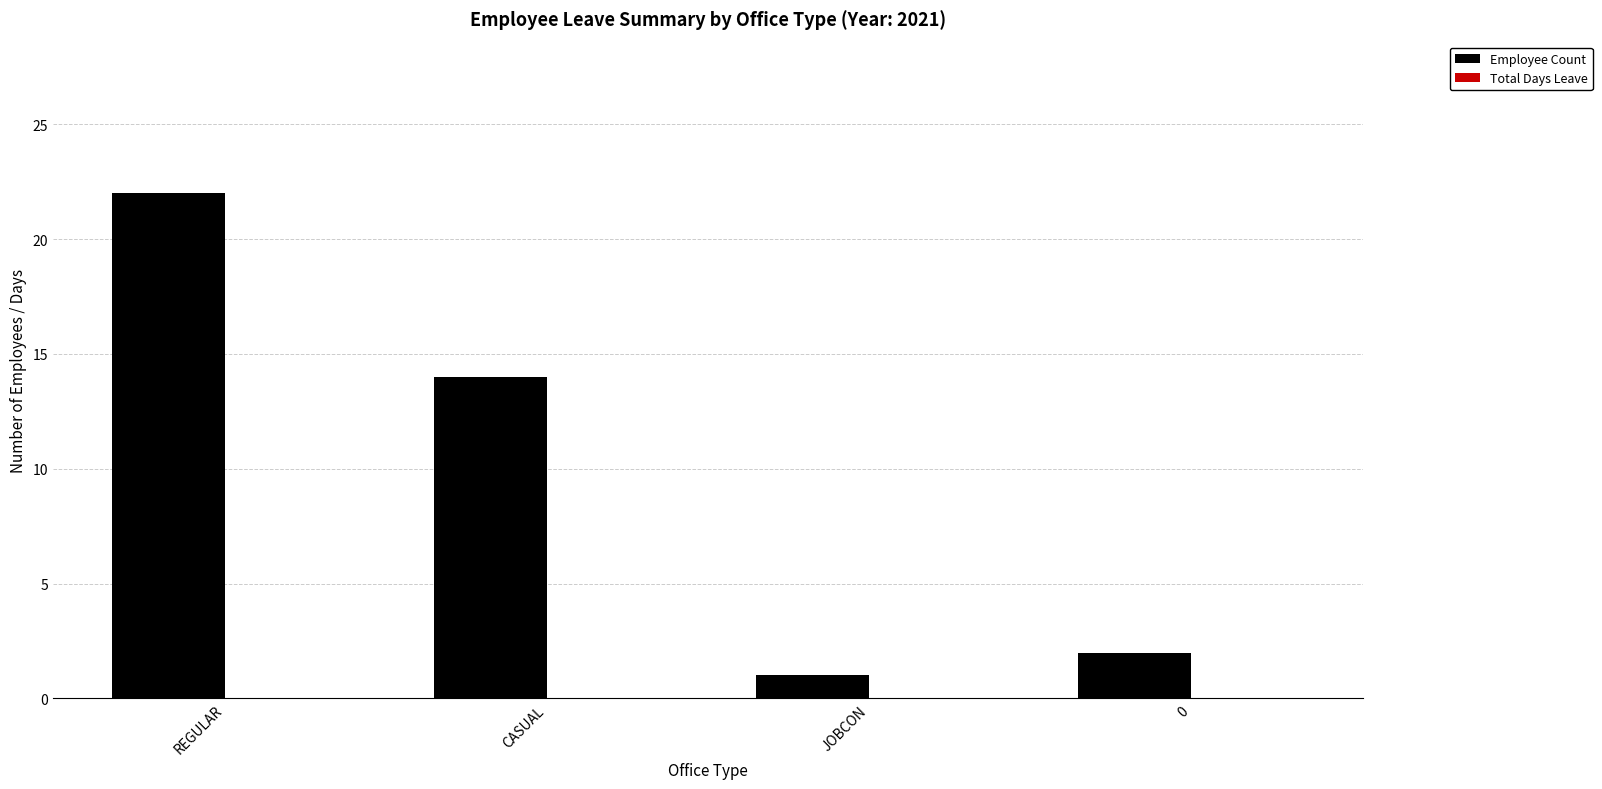

What is the label of the 3rd bar from the right?

CASUAL